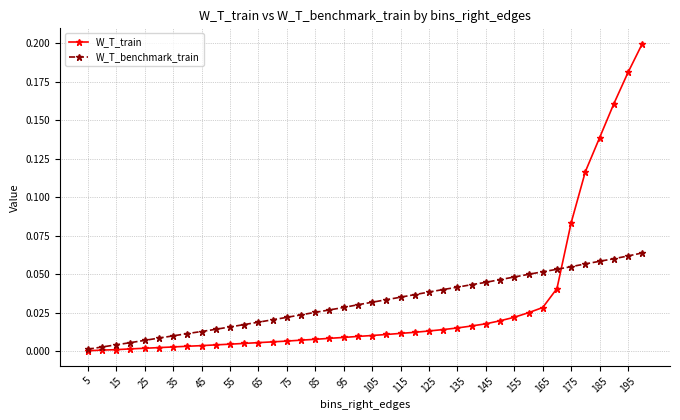

After their last crossing, which series has the higher values: W_T_benchmark_train or W_T_train?

W_T_train